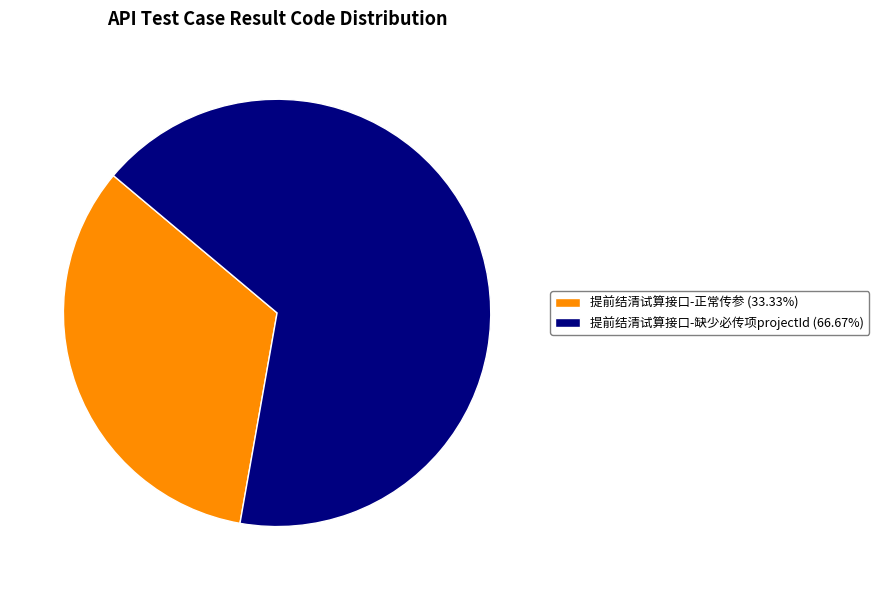

Do 提前结清试算接口-缺少必传项projectId (66.67%) and 提前结清试算接口-正常传参 (33.33%) together represent more than half of the pie?

Yes